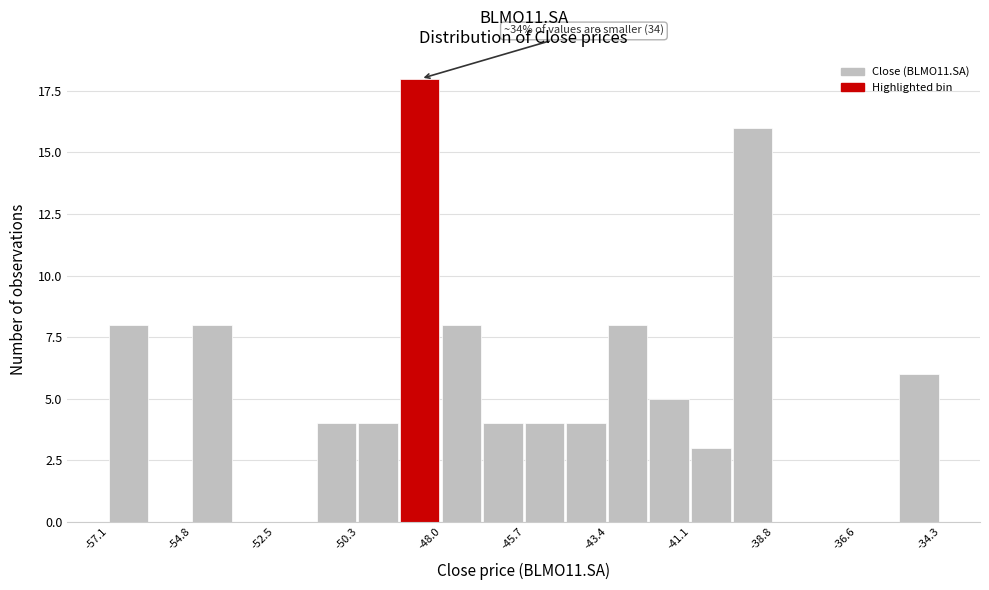

Read against the x-axis, roughly where is the centre of the tallest bar?

-48.5